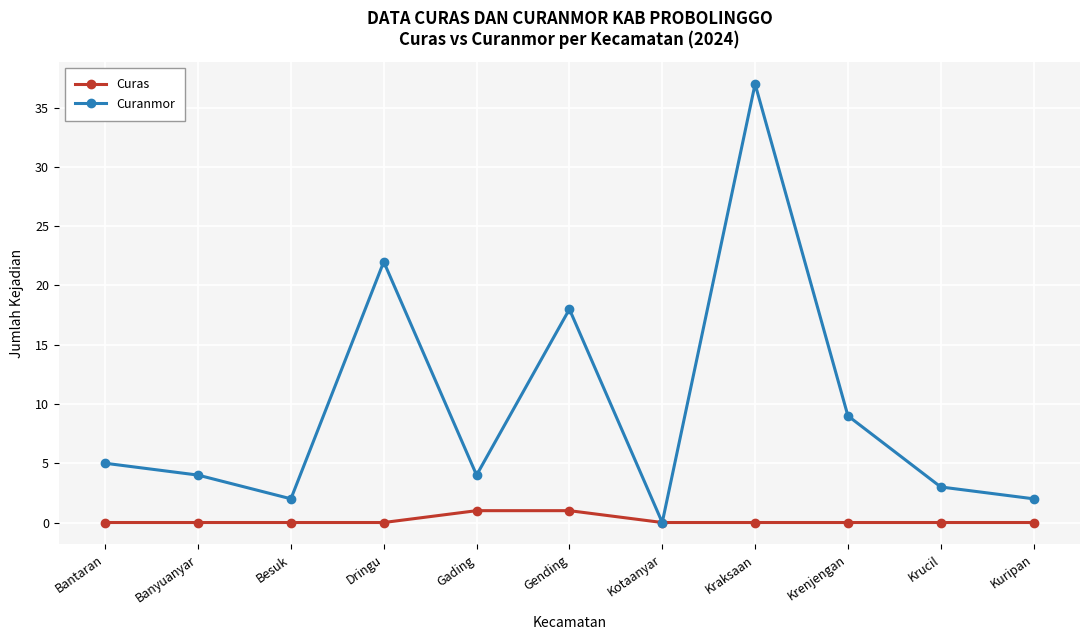

At which label does Curanmor first exceed 4?

Bantaran